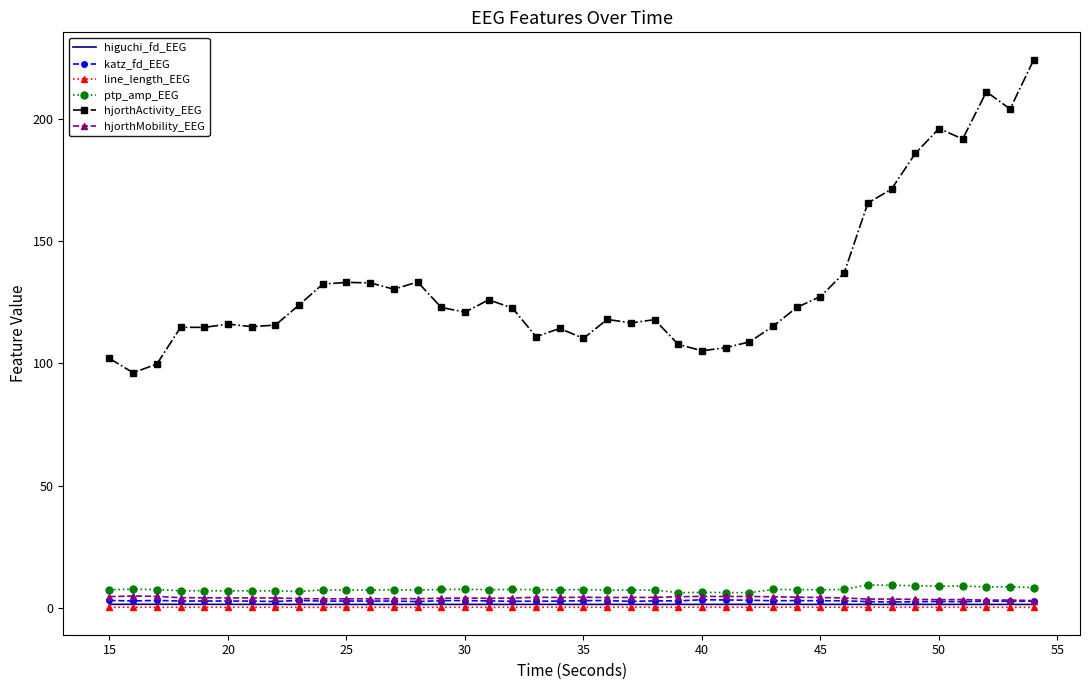

What are all the series names shown in the legend?

higuchi_fd_EEG, katz_fd_EEG, line_length_EEG, ptp_amp_EEG, hjorthActivity_EEG, hjorthMobility_EEG